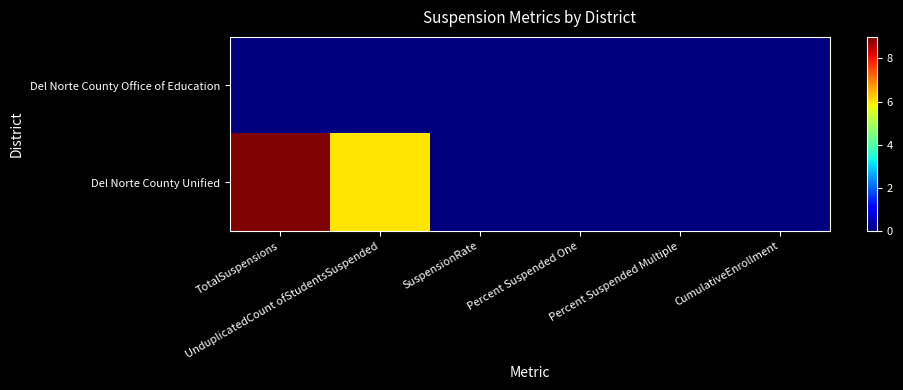

Reading right to left, list all the values displayed in this chart.

Del Norte County Office of Education: CumulativeEnrollment=0	Percent Suspended Multiple=0	Percent Suspended One=0	SuspensionRate=0	UnduplicatedCount ofStudentsSuspended=0	TotalSuspensions=0
Del Norte County Unified: CumulativeEnrollment=0	Percent Suspended Multiple=0	Percent Suspended One=0	SuspensionRate=0	UnduplicatedCount ofStudentsSuspended=6	TotalSuspensions=9